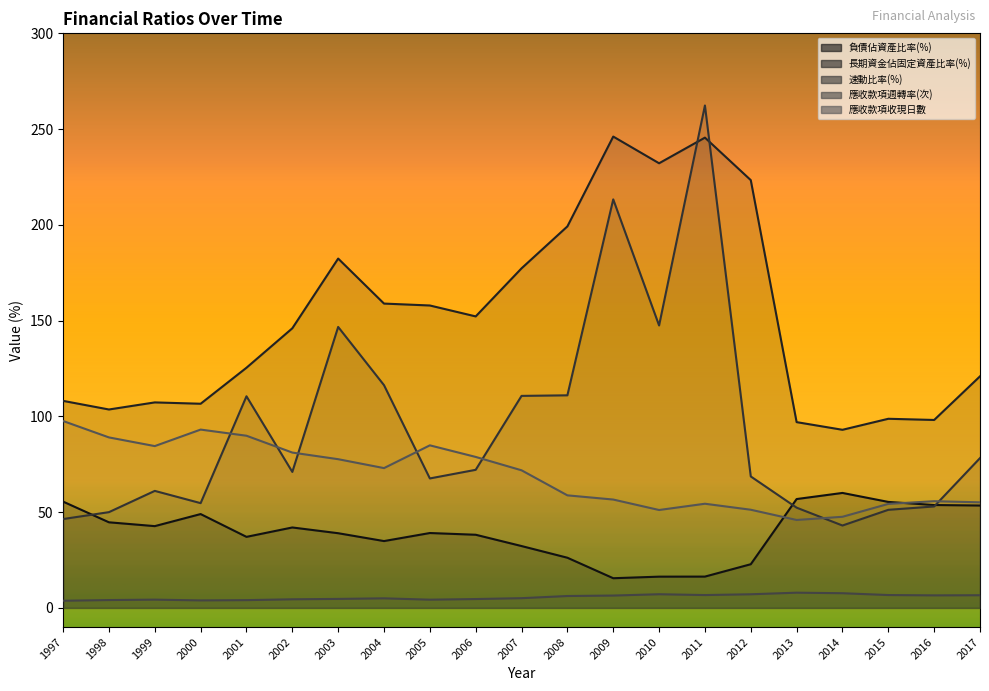

The value of 速動比率(%) at 2006 is 72.1. True or false?

True